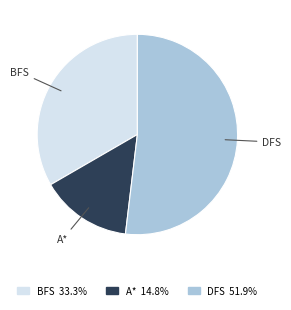

Which slice represents more than half of the pie?

DFS